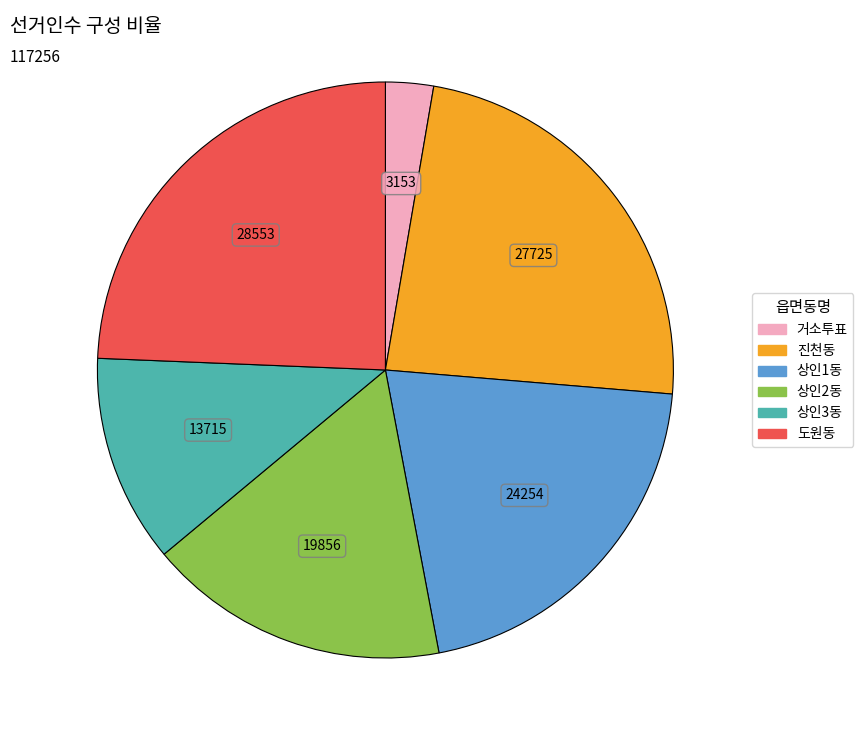

Combined, do 상인1동 and 진천동 account for over 50%?

No